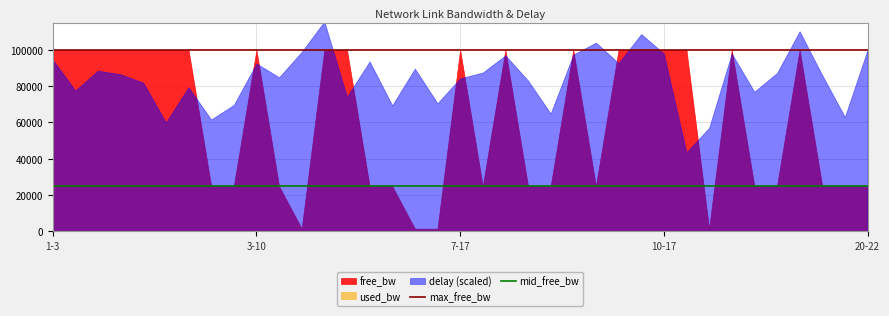

Which series has the largest total across all categories?

delay (scaled)